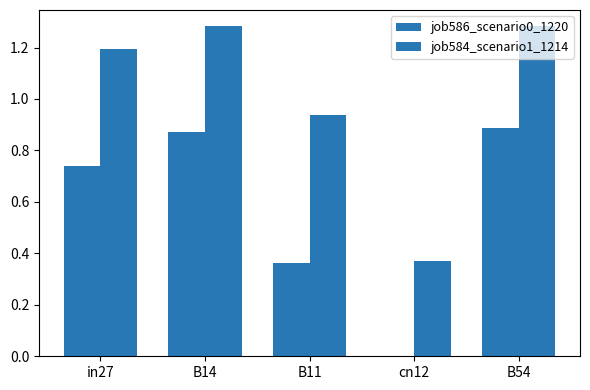

What is the difference between the second highest and second lowest values in the job586_scenario0_1220 series?

0.5